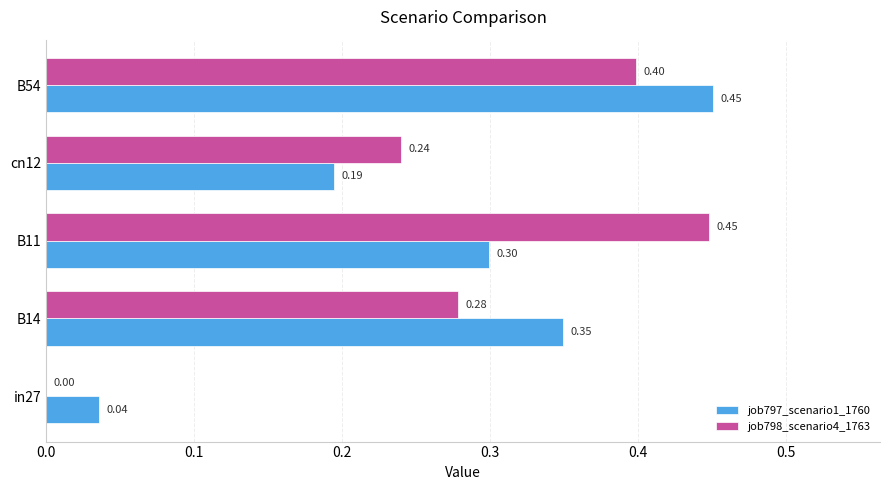

What is the sum of all job797_scenario1_1760 values?

1.3